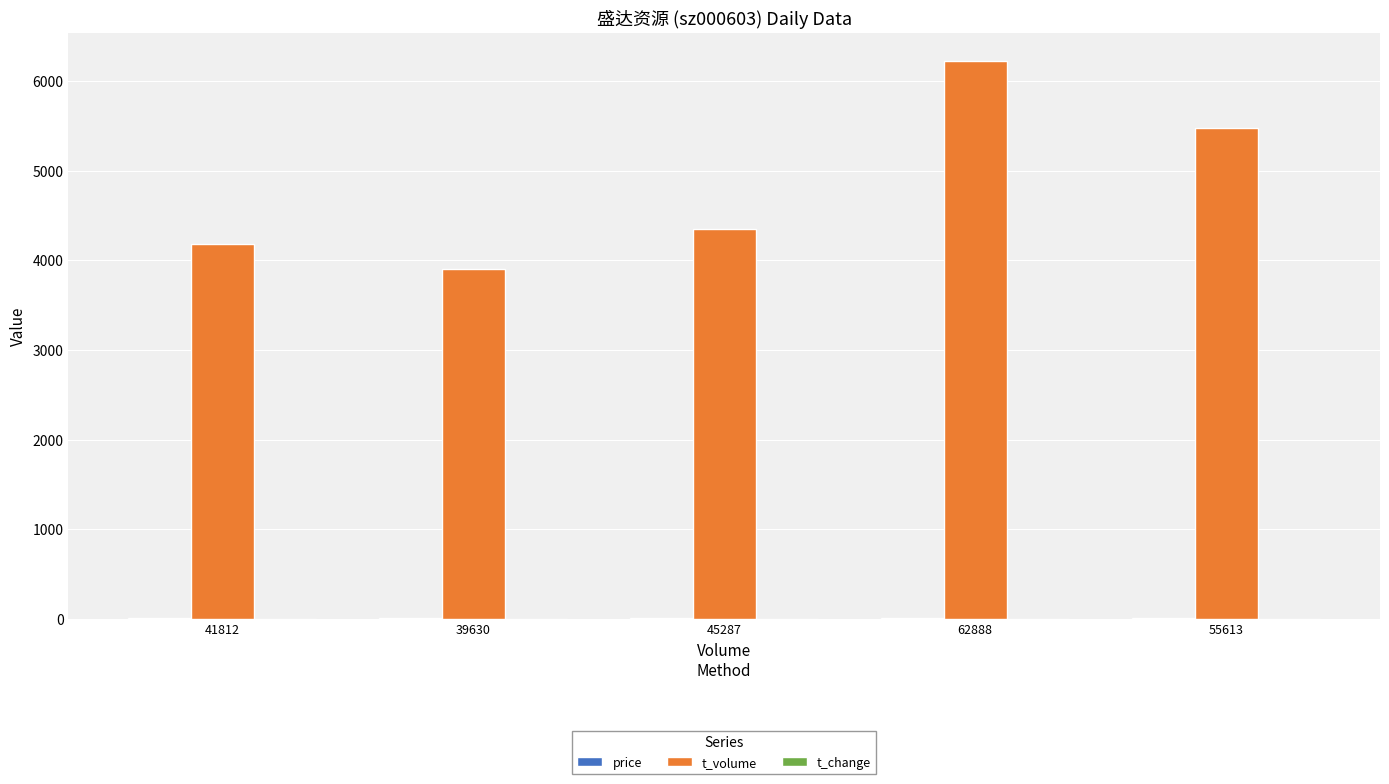

At which category is the sum across all series the highest?

62888